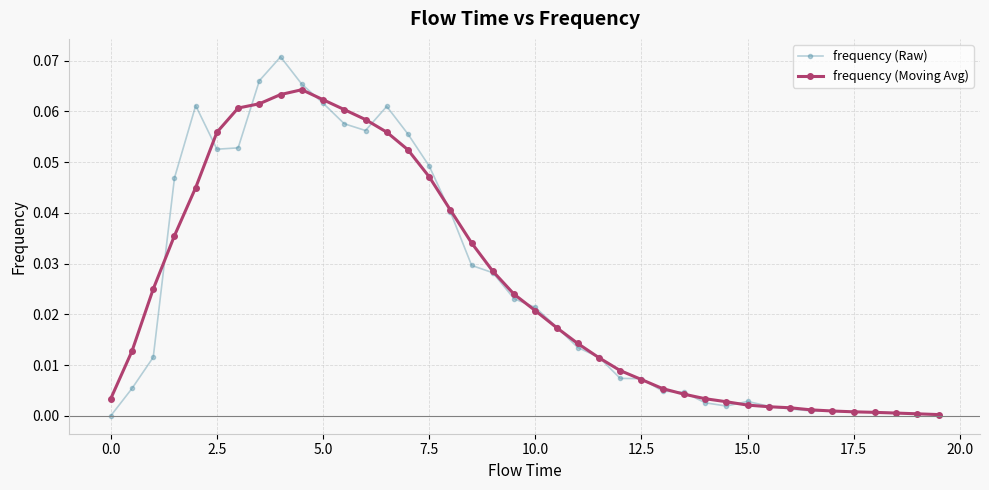

Rank the series by their maximum value, from highest to lowest.

frequency (Raw), frequency (Moving Avg)